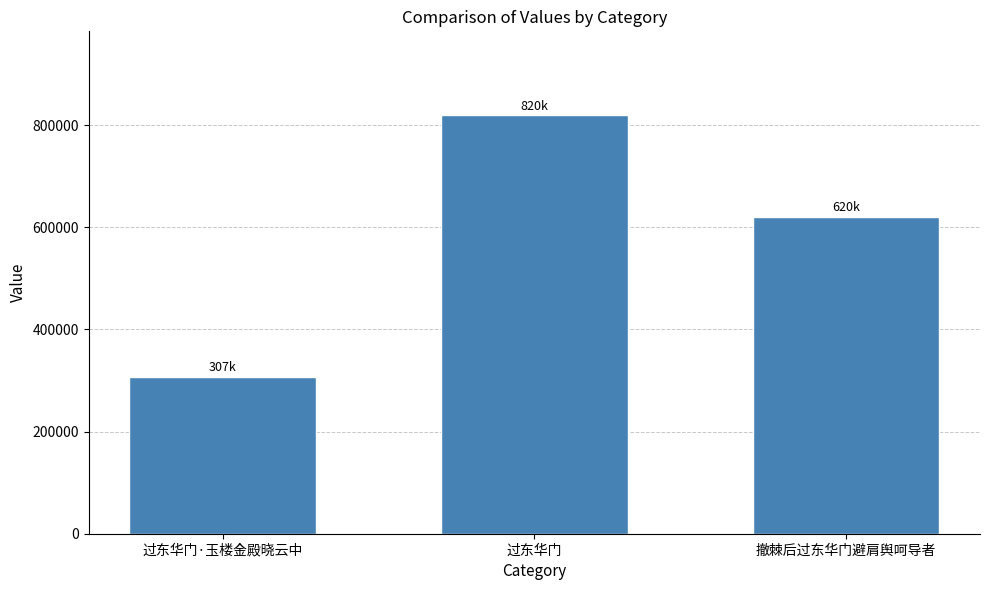

Which label corresponds to the smallest value in the chart?

过东华门·玉楼金殿晓云中